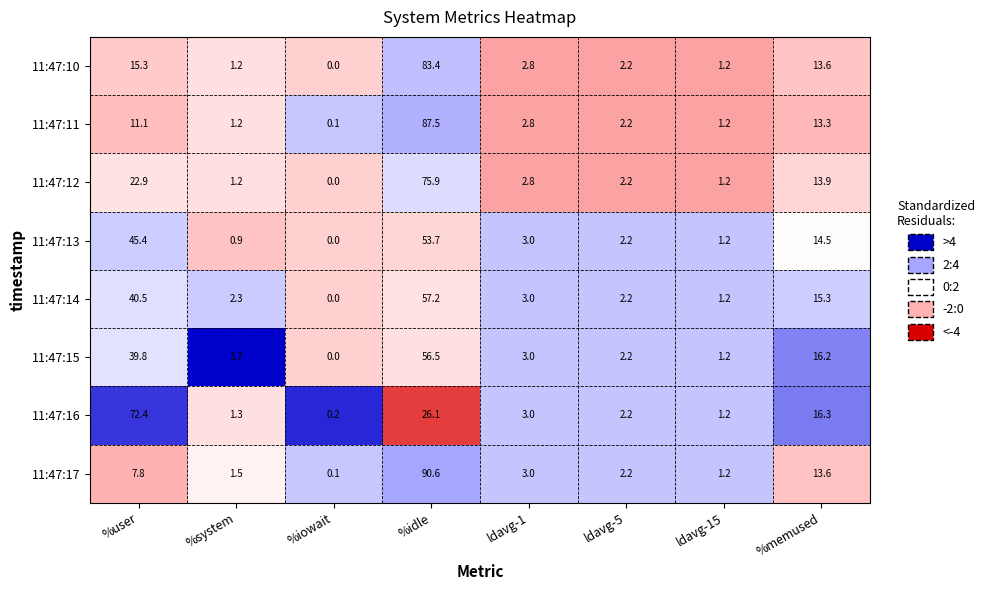

What is the sum of the 11:47:13 values at %iowait and %user?

45.4